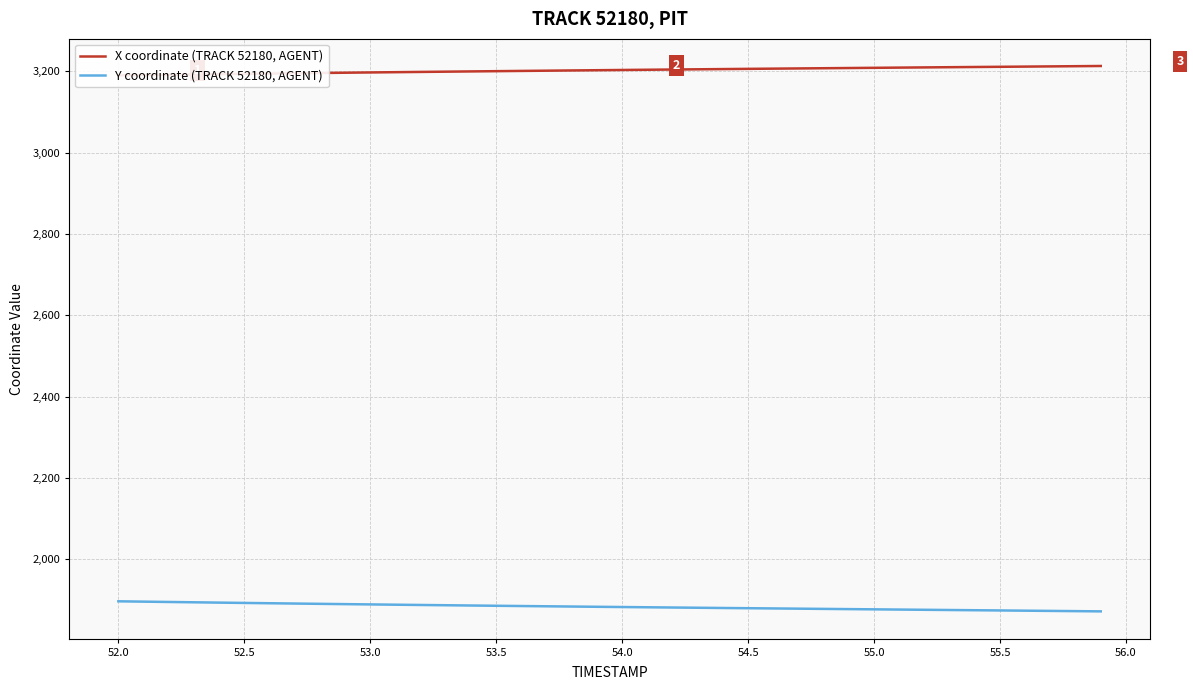

What is the minimum value for Y coordinate (TRACK 52180, AGENT)?

1872.0